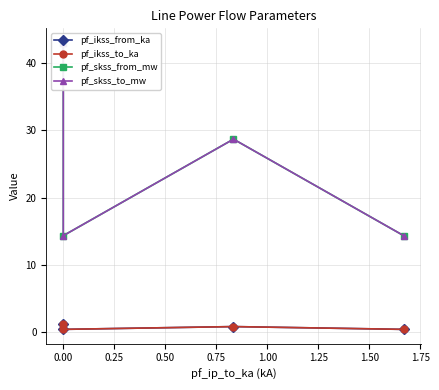

What is the total value across all series at 0.00?

29.5